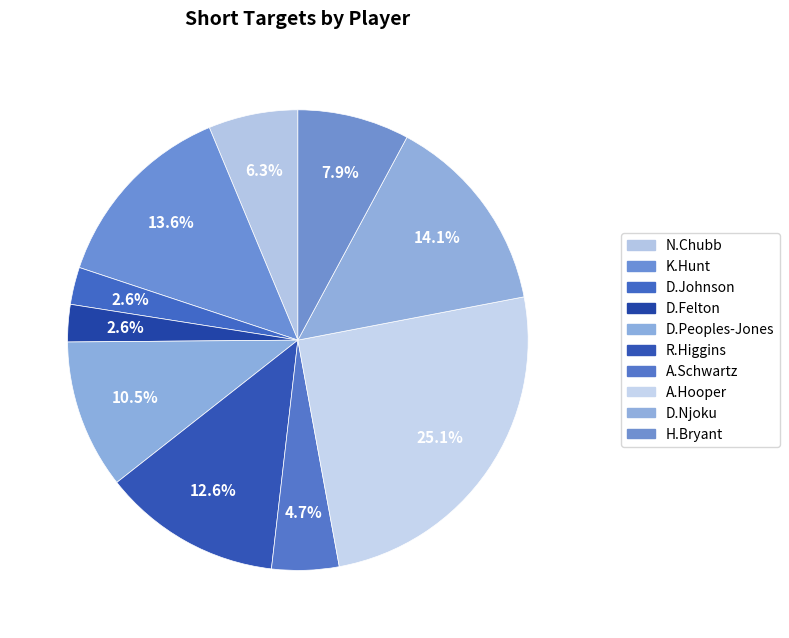

How many slices are in this pie chart?

10